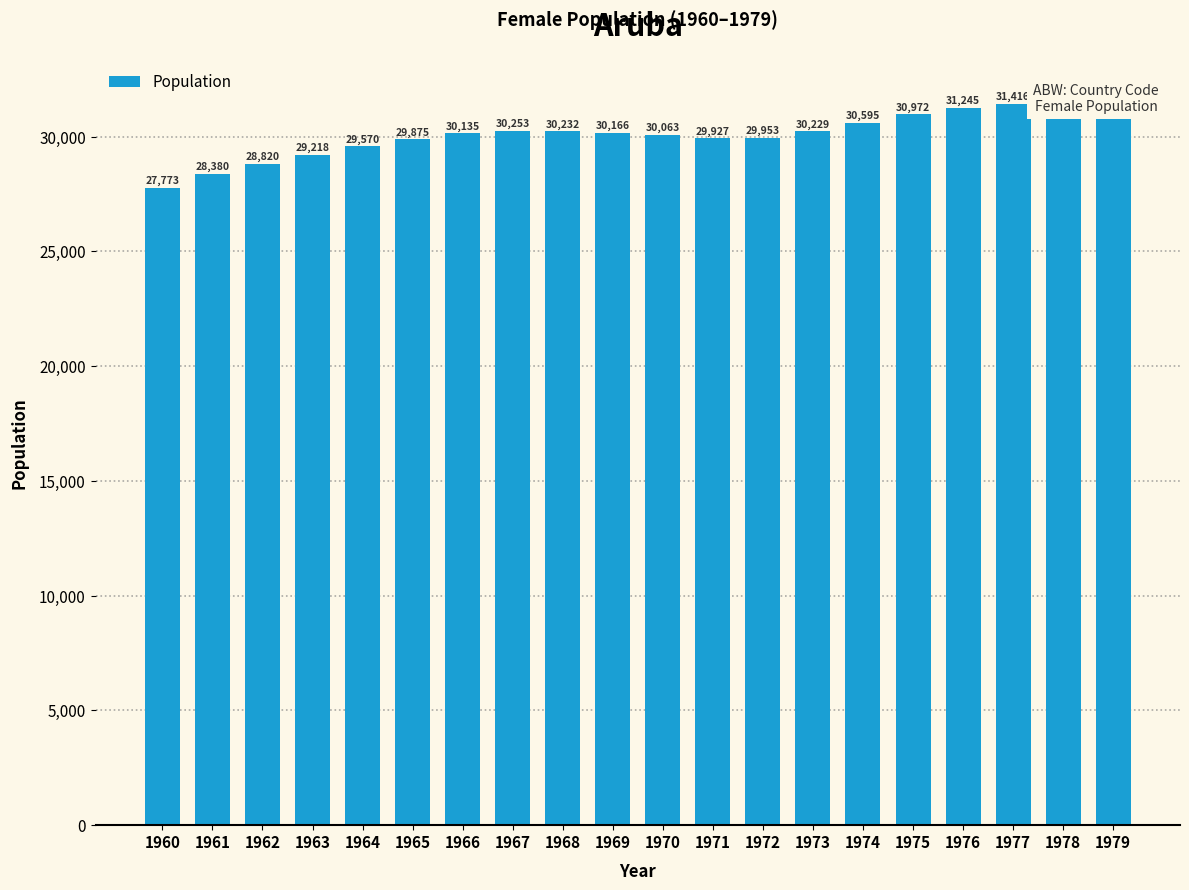

The value at 1967 is 10307. True or false?

False